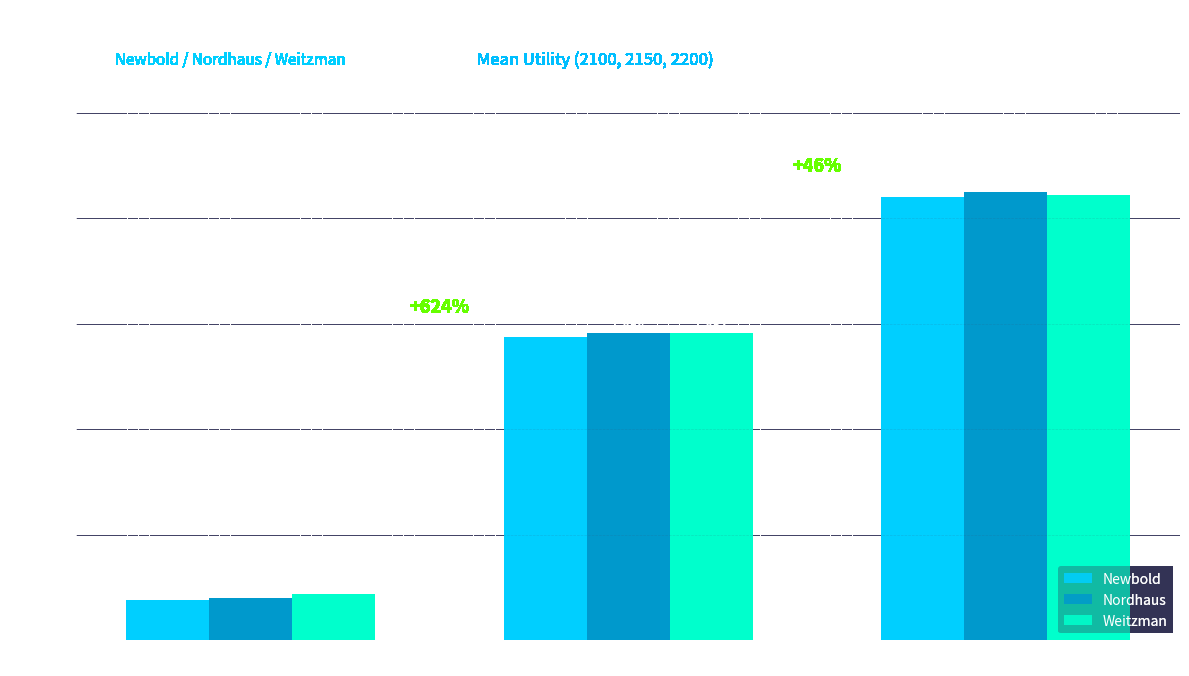

What is the difference between the maximum and minimum values in the Weitzman series?

1891.0